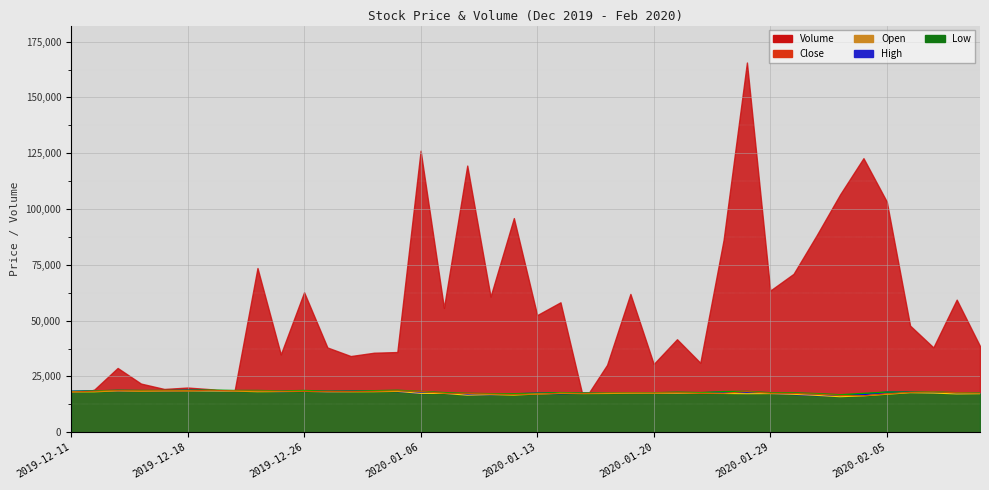

At which label is Low closest to 17200?

2020-01-28